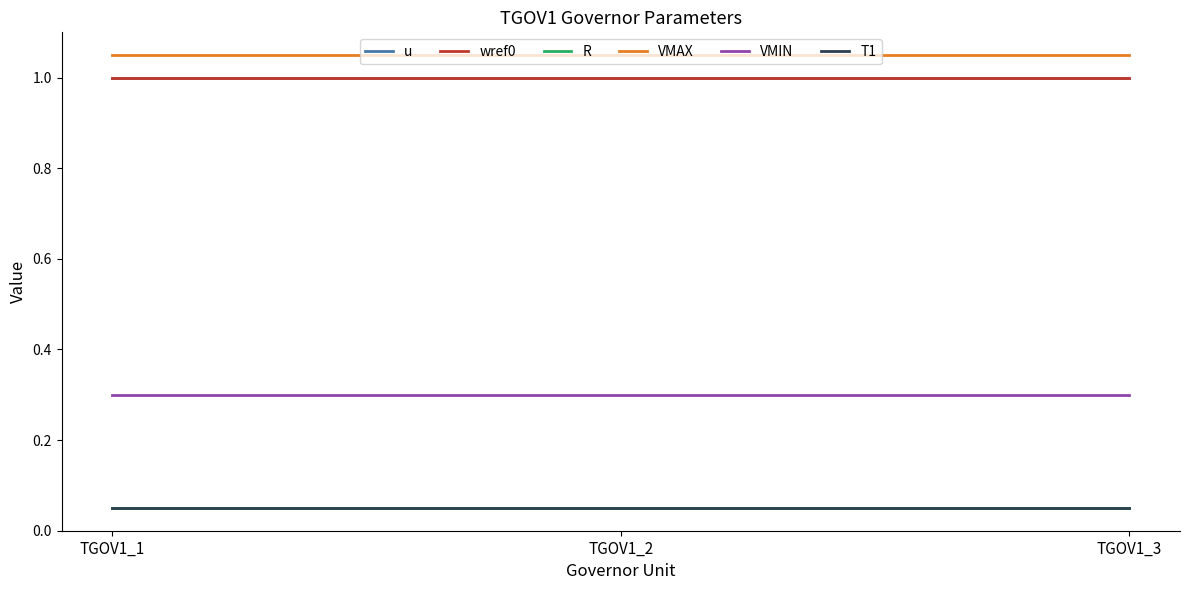

Is this an area chart (filled region under the line)?

No